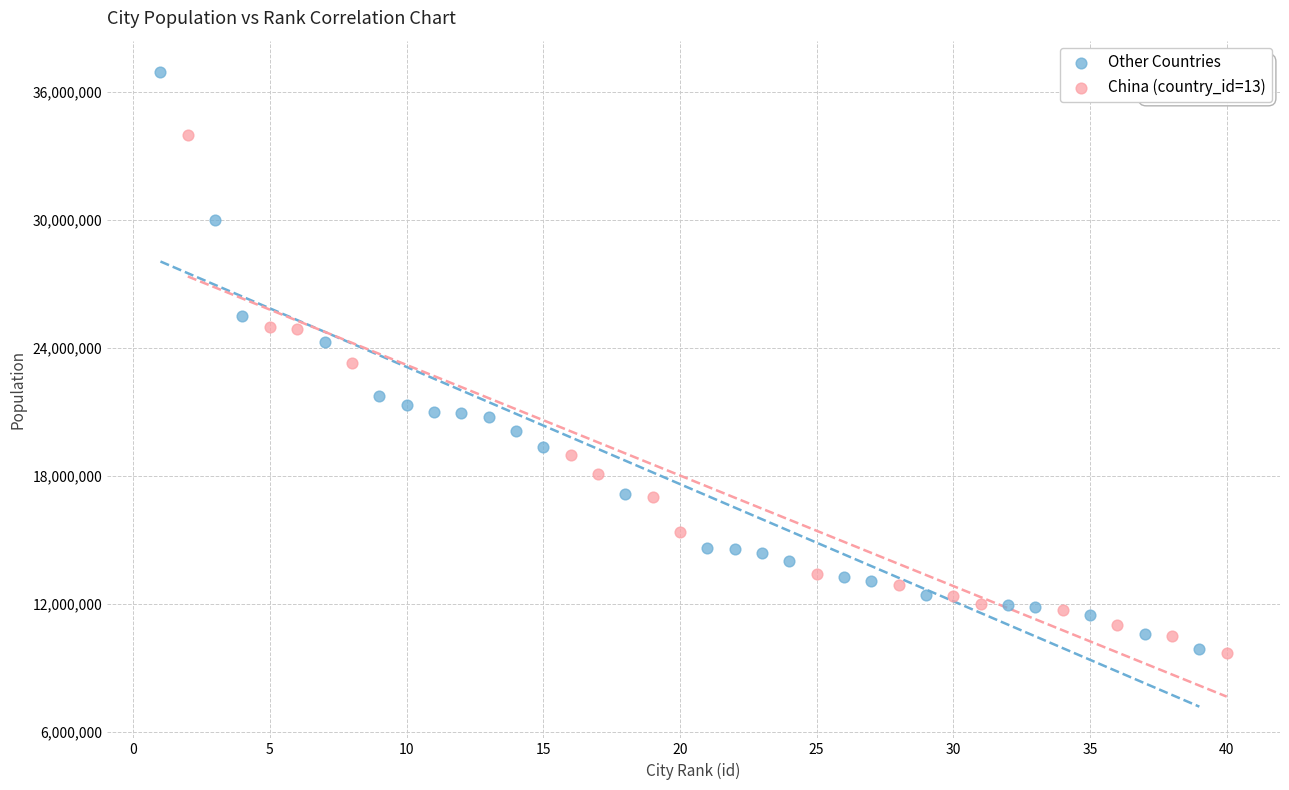

Which series has the largest Y range (max minus min)?

Other Countries